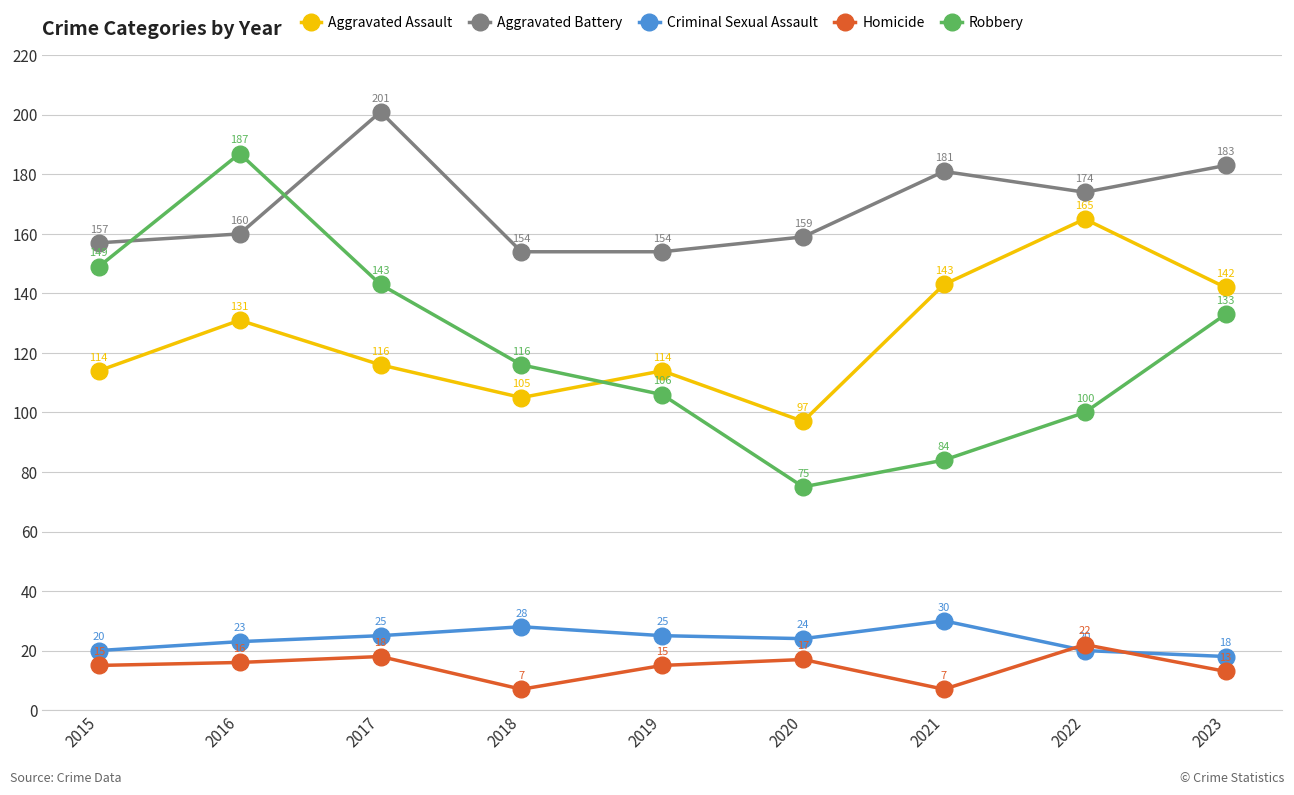

What is the sum of all Aggravated Battery values?

1523